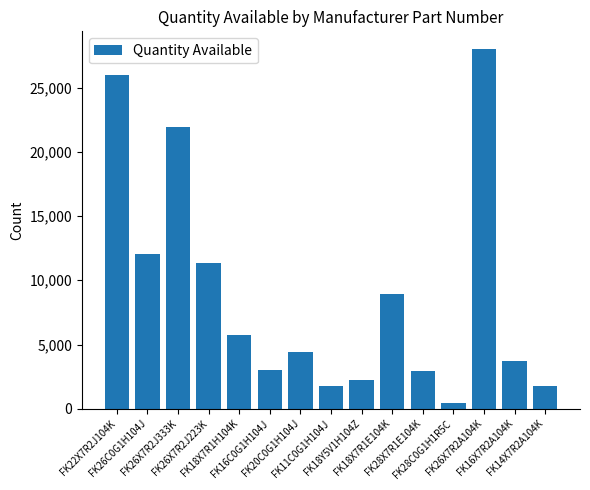

What is the label of the 3rd bar from the right?

FK26X7R2A104K